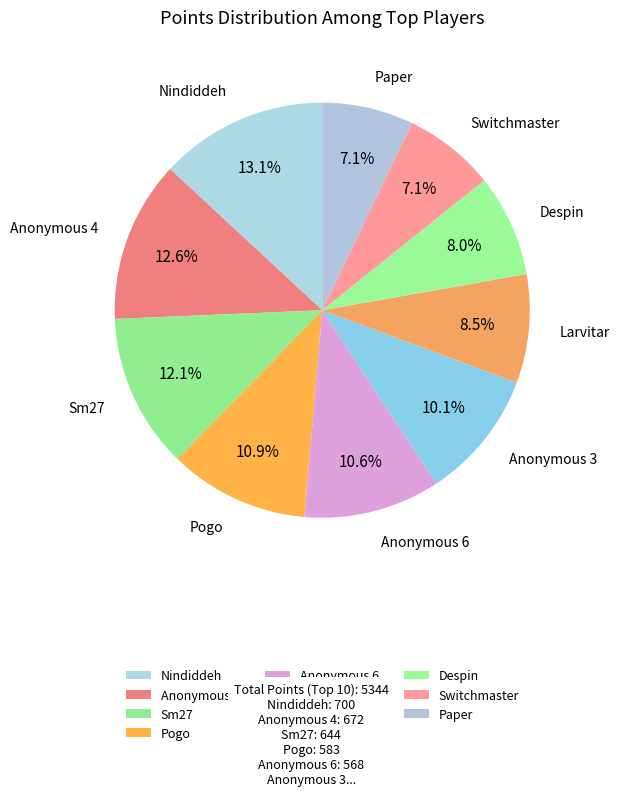

Is there any slice that represents more than half of the pie?

No